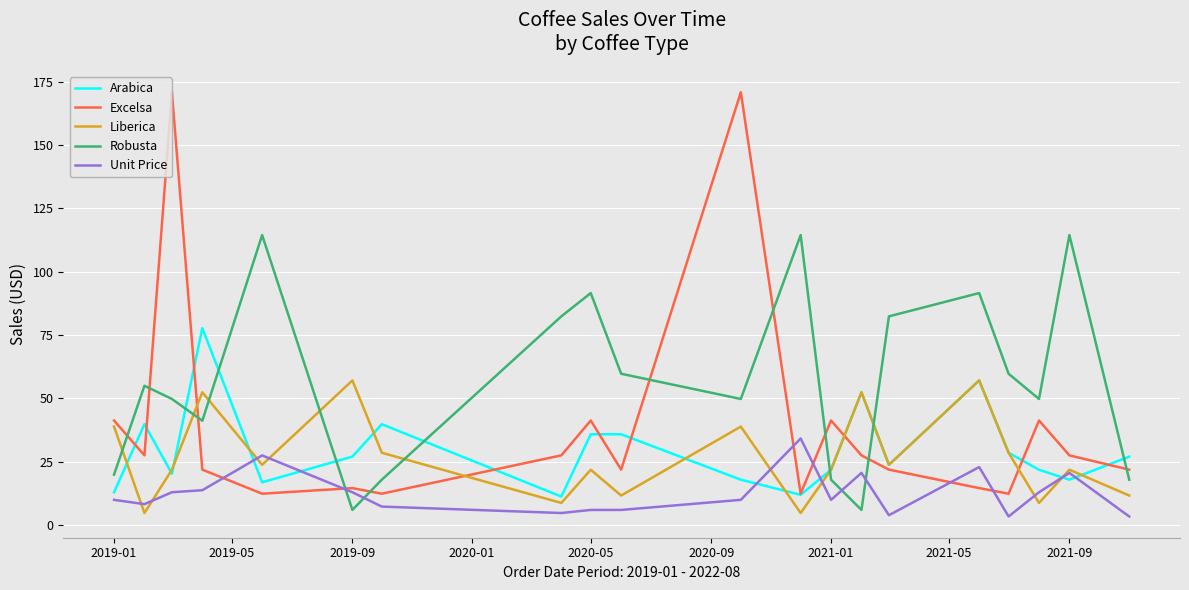

What is the greatest value displayed?

170.8